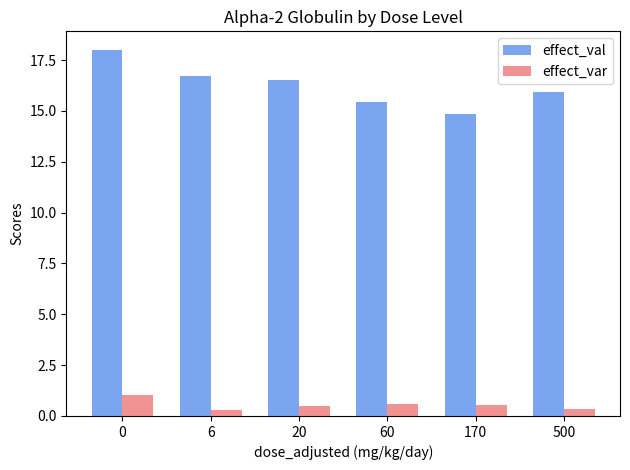

What is the greatest value displayed?

18.0